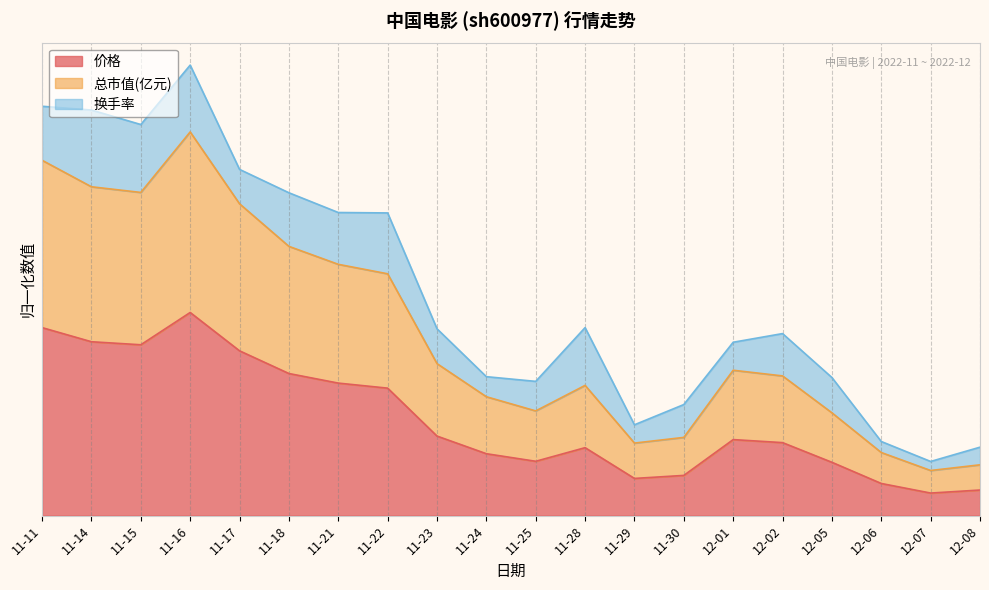

What is the difference between the 价格 values at 11-14 and 11-25?

26.5